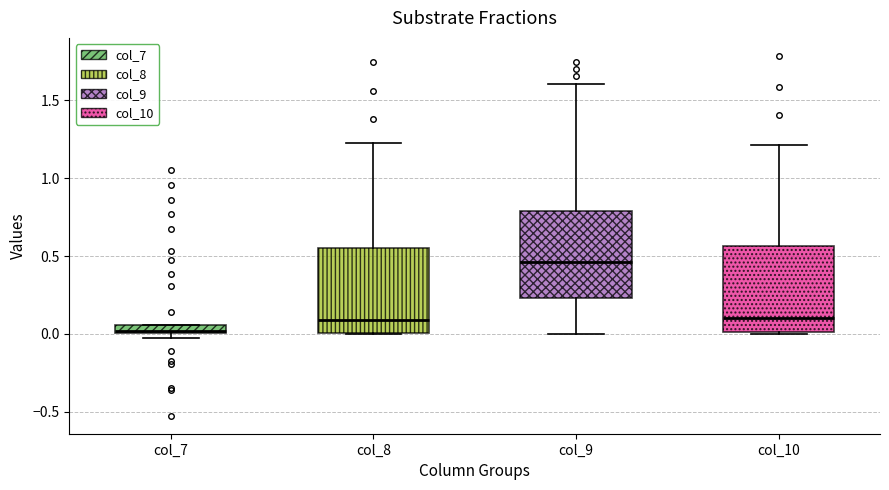

Which box has the highest median line?

col_9